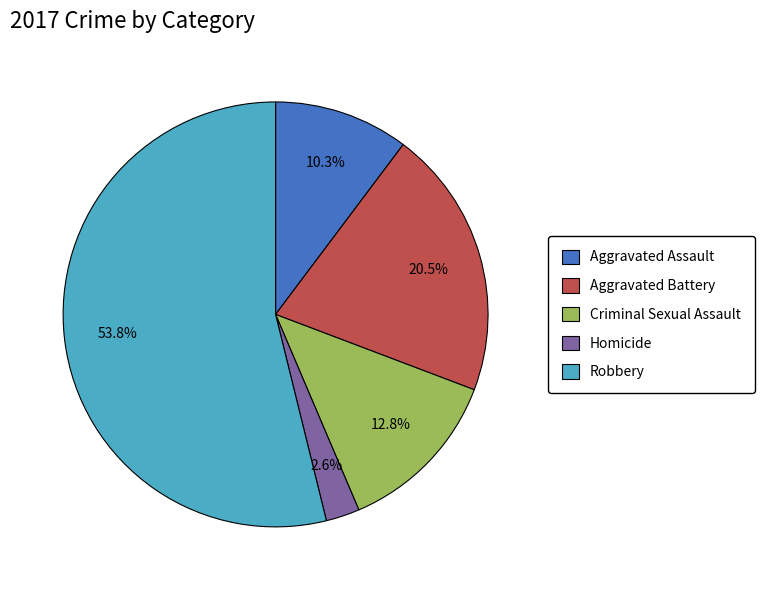

Count the number of slices in the pie.

5